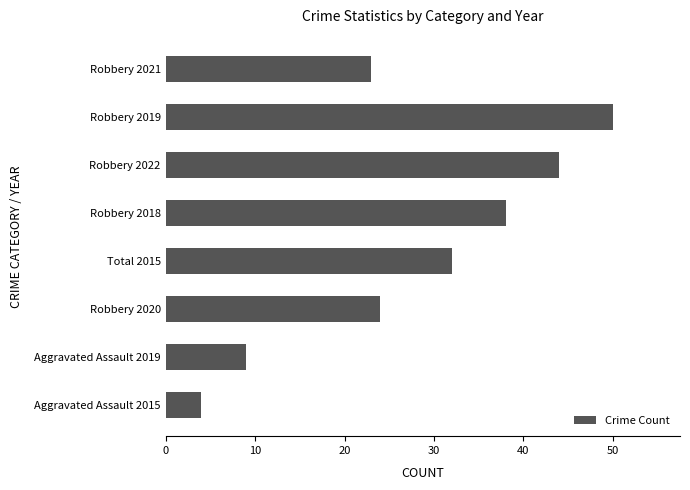

Which category has the lowest value across all series?

Aggravated Assault 2015